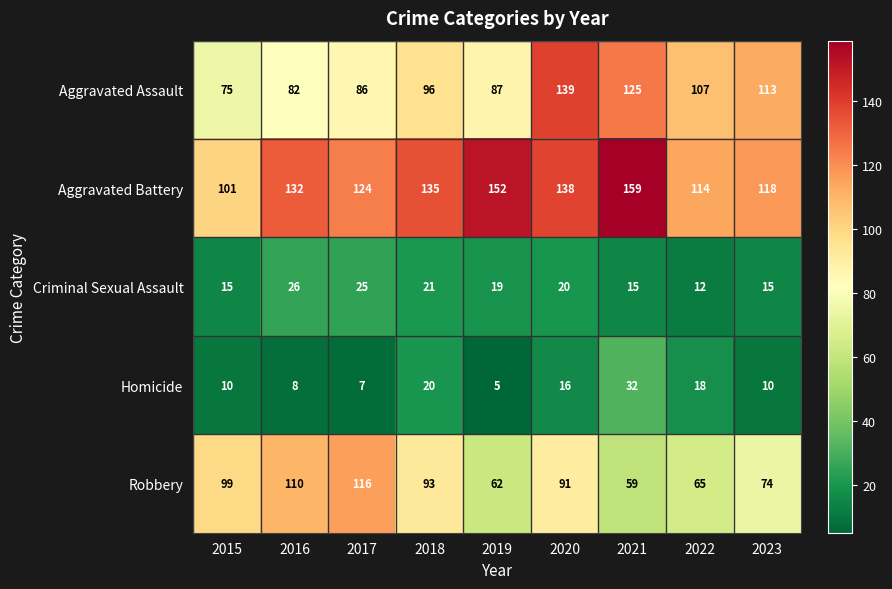

True or false: Aggravated Battery has a value of 124 at 2017.

True